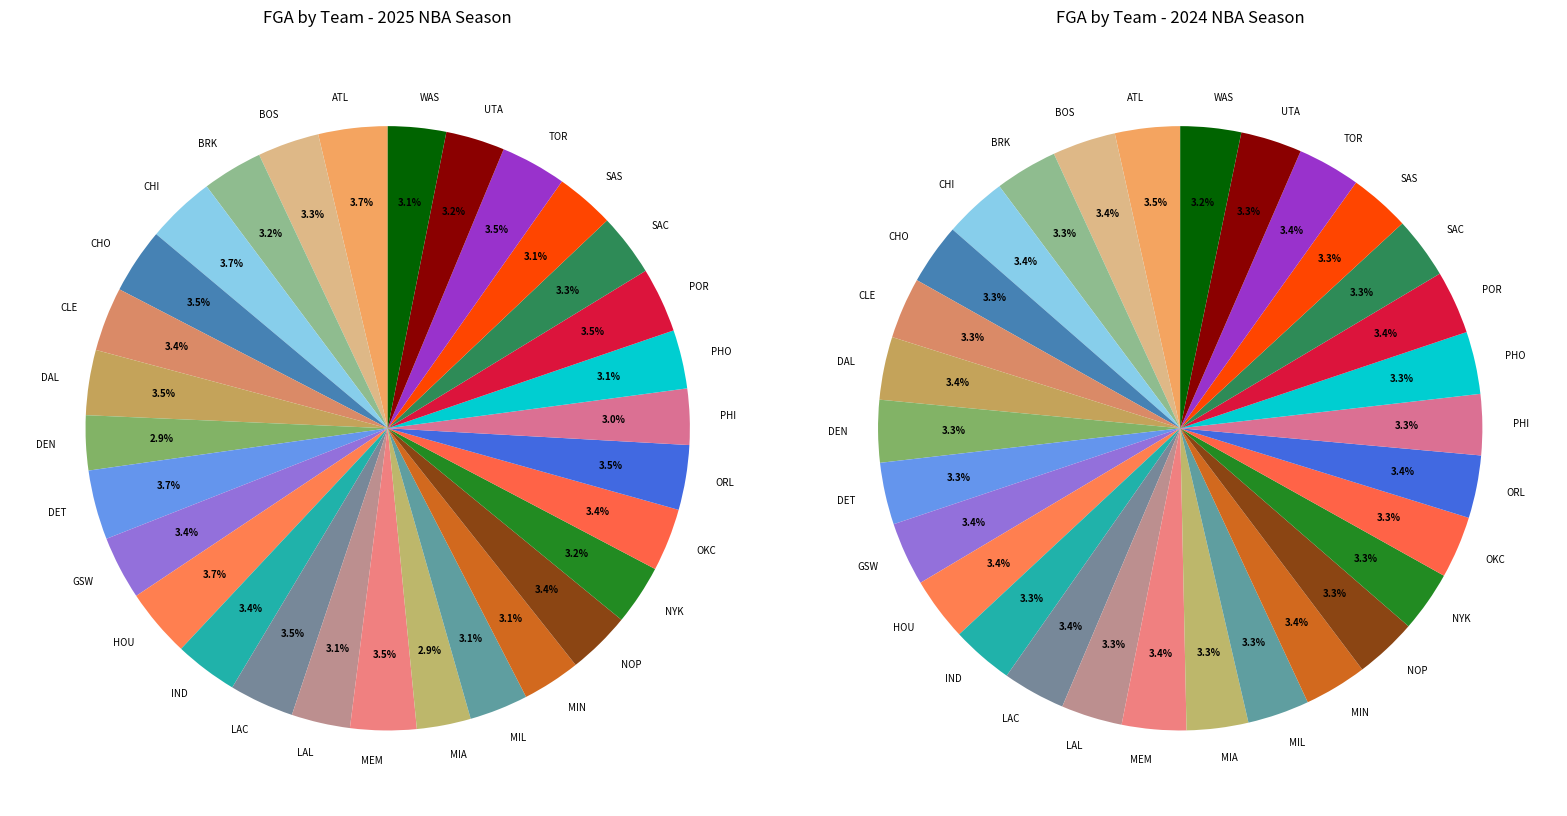

Do MIA and TOR together represent more than half of the pie?

No